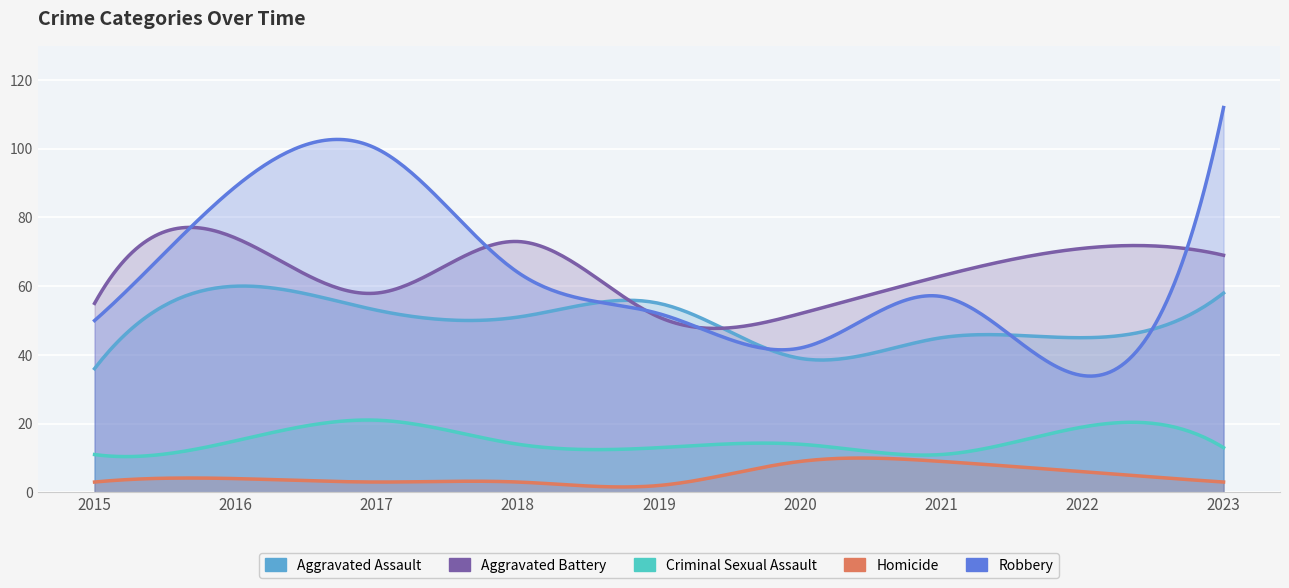

What is the difference between the highest and lowest values at 2021?

54